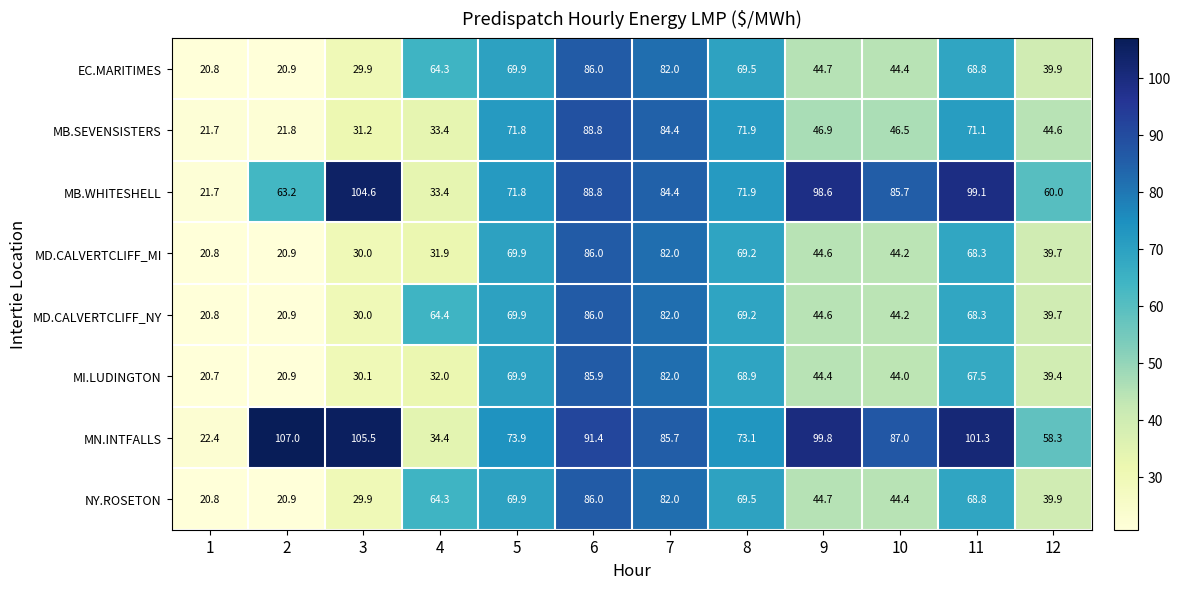

Is it true that MD.CALVERTCLIFF_MI equals 31.9 at 4?

True